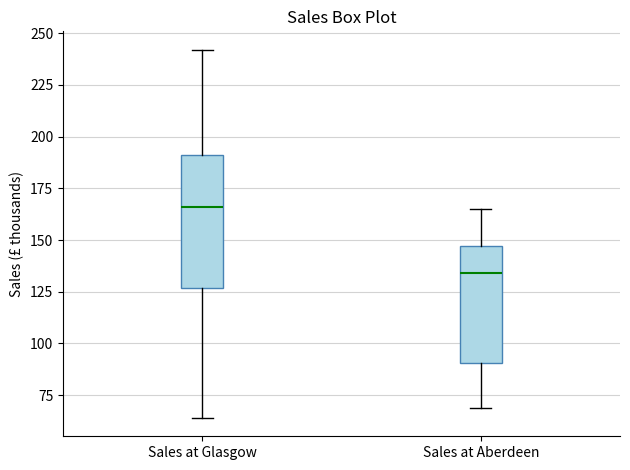

Reading left to right, read every box against the y-axis: the position of its median line, the range the box covers, and the ends of its whiskers. The values are not printed on the chart, so give them approximately, as read against the axis.

Sales at Glasgow: median 165, box 125 to 190, whiskers 65 to 240
Sales at Aberdeen: median 135, box 90 to 145, whiskers 70 to 165